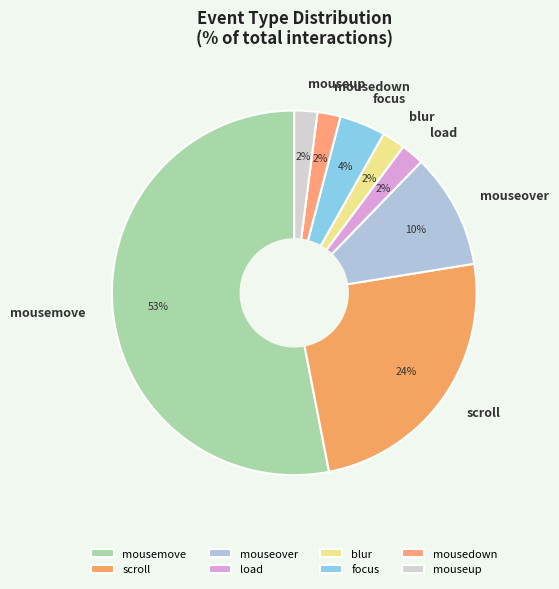

To the nearest percent, what percentage of the pie is load?

2%